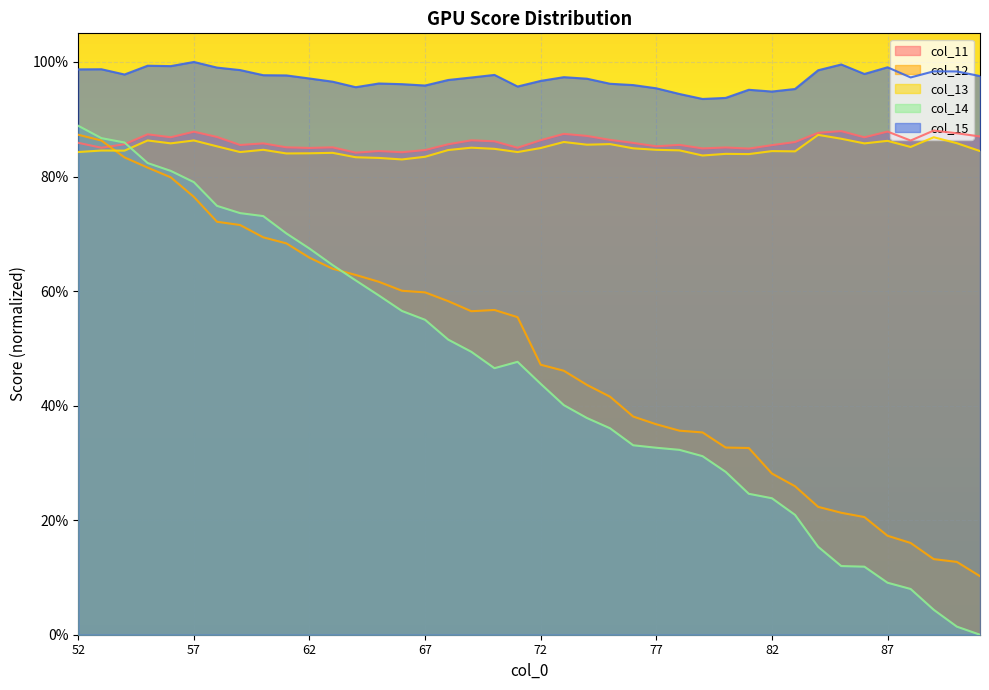

Which series has the widest spread of values?

col_14